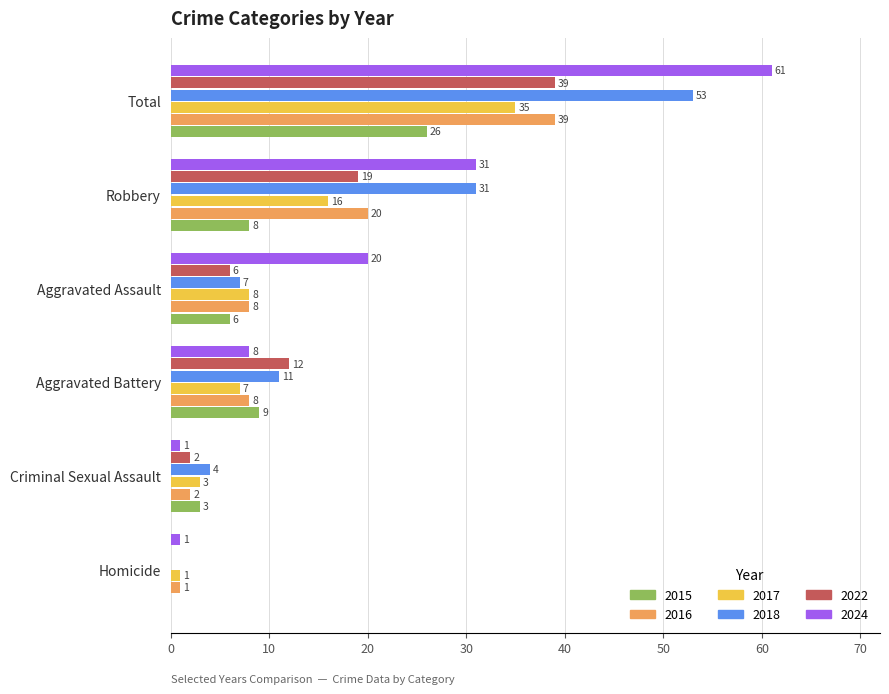

Between Criminal Sexual Assault and Aggravated Battery, which series saw the biggest shift?

2022